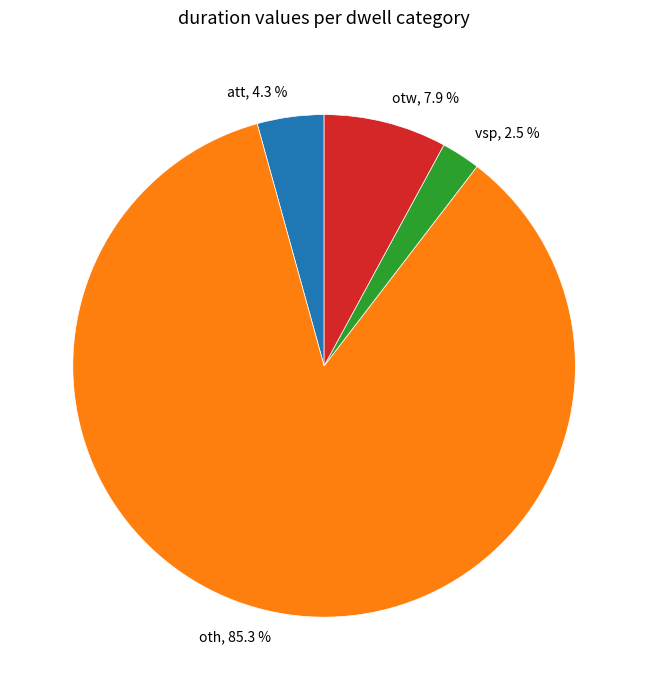

Count the number of slices in the pie.

4